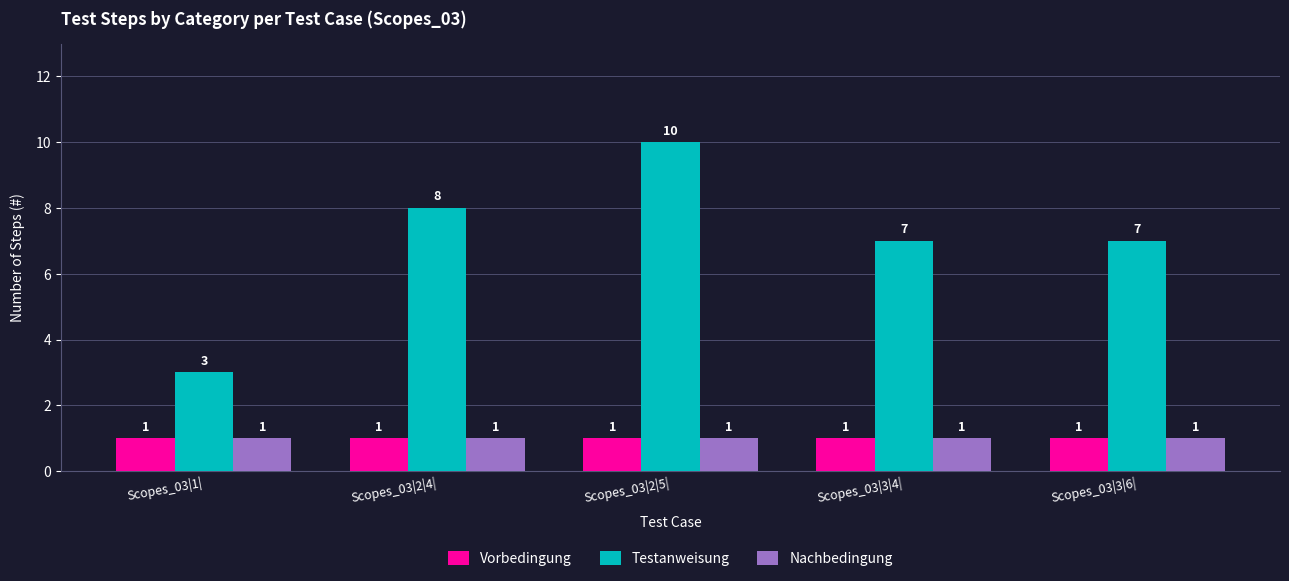

Are the bars horizontal?

No